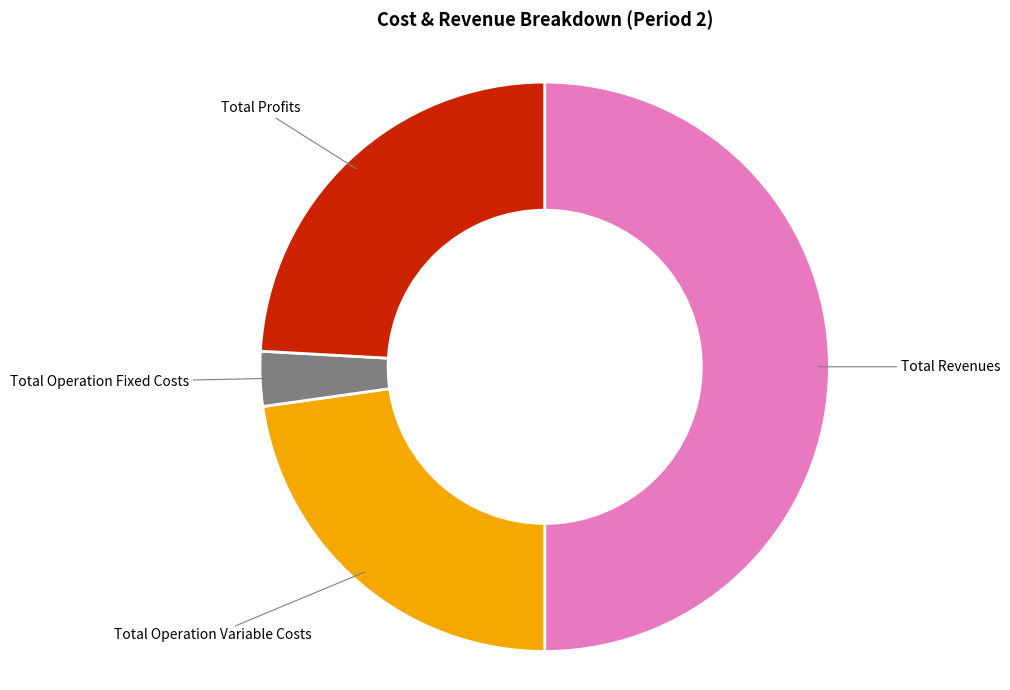

How many segments does this pie chart have?

4